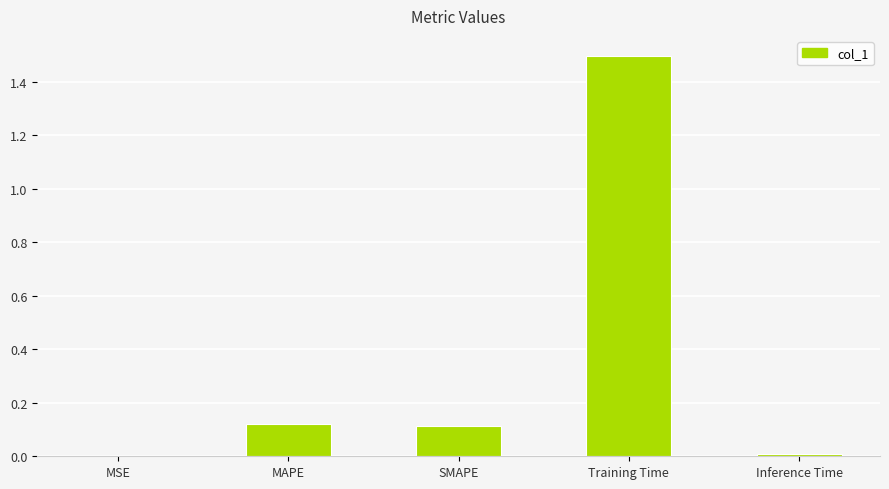

Count the number of data series in this chart.

1